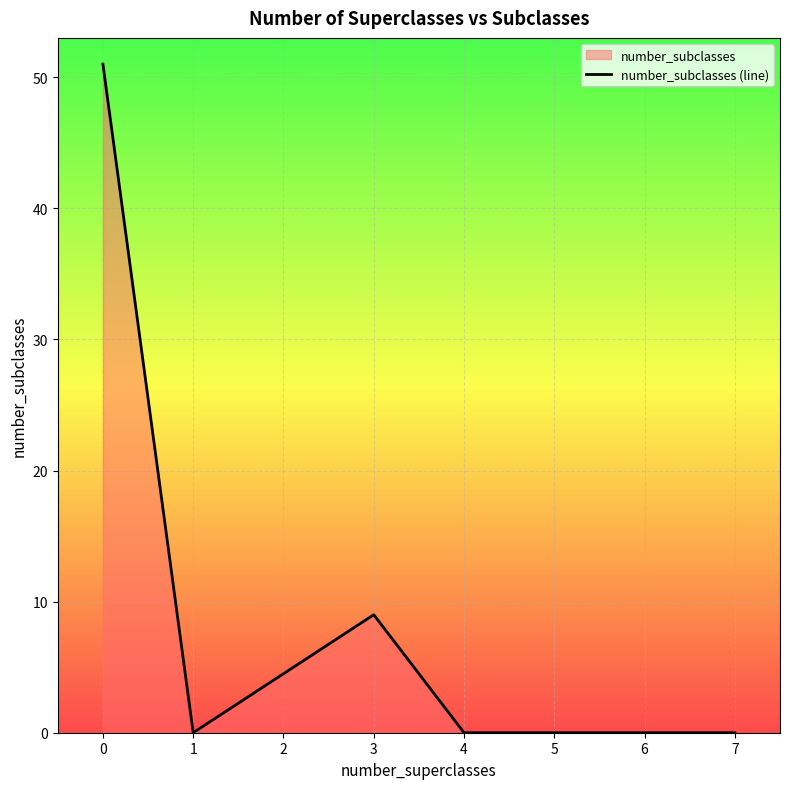

Which has a higher value, 3 or 4?

3